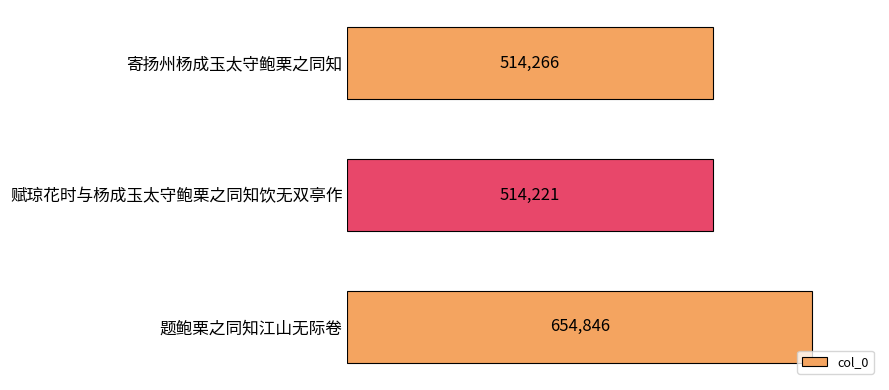

What is the value of the 2nd bar from the top?

514221